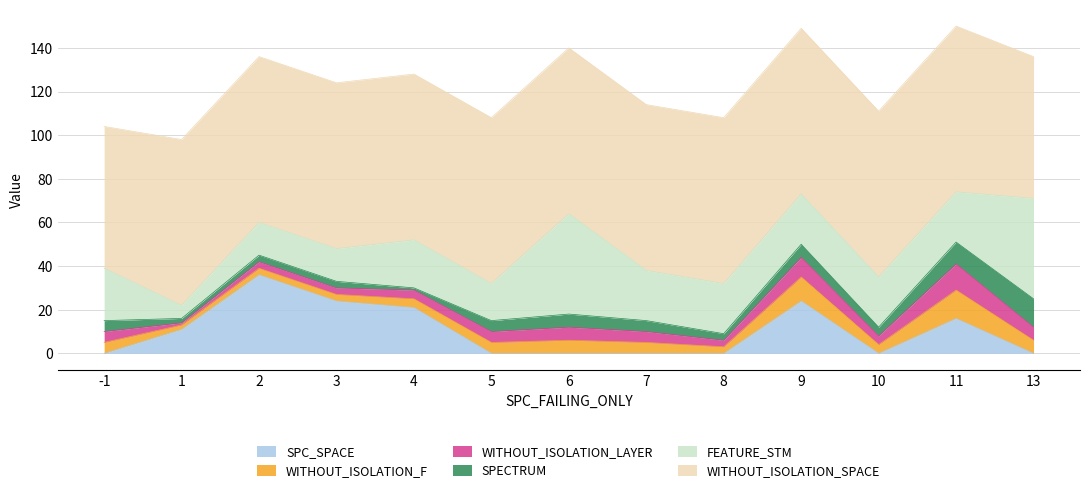

Between 4 and 11, which is larger?

4